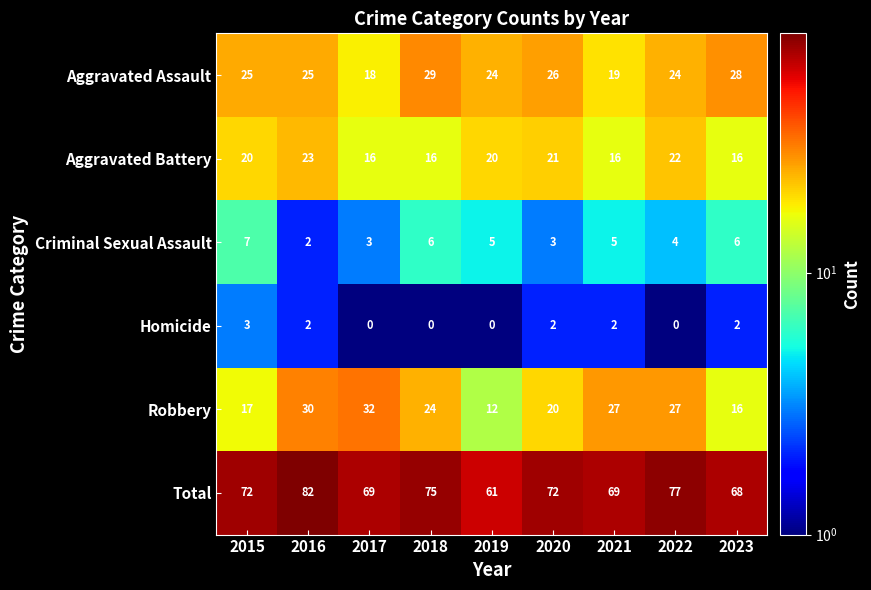

What is the spread (max minus min) of values at 2019?

61